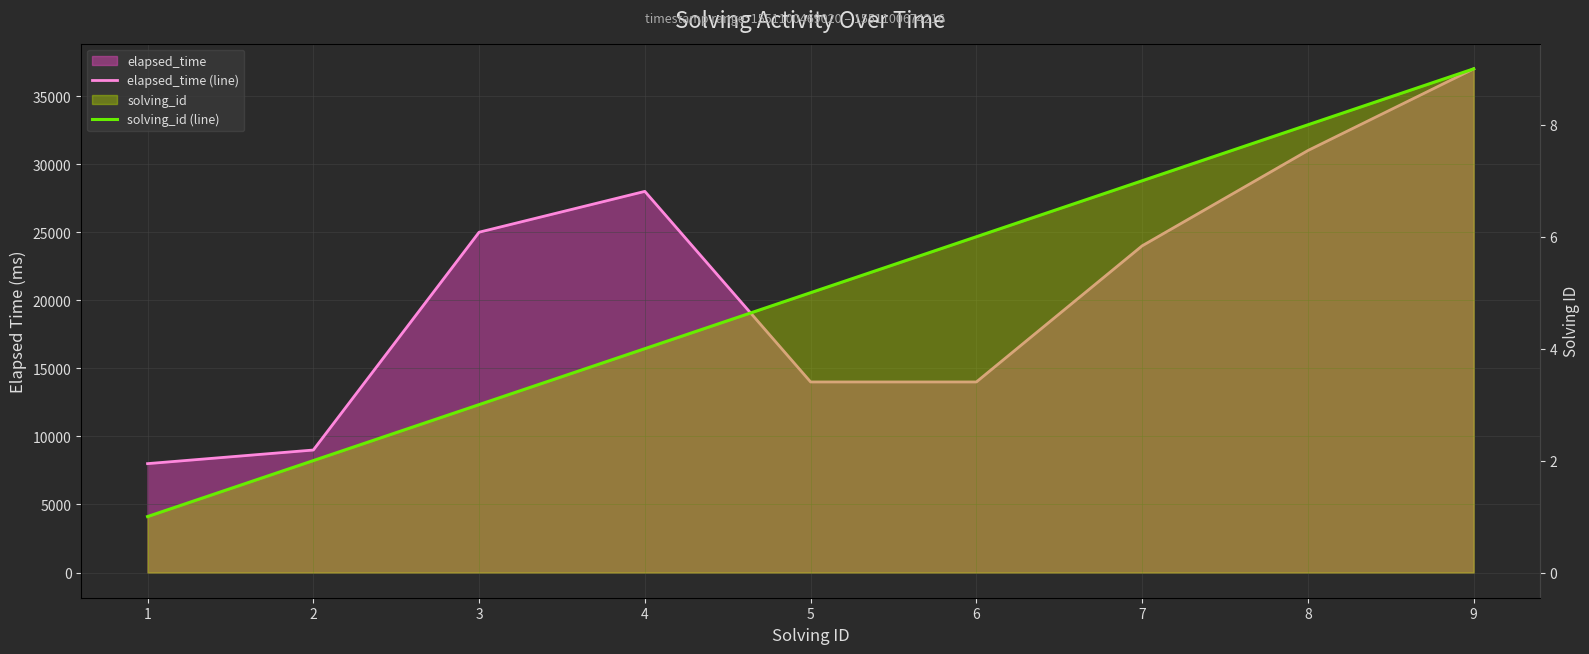

Does the chart display data point markers on the line(s)?

No